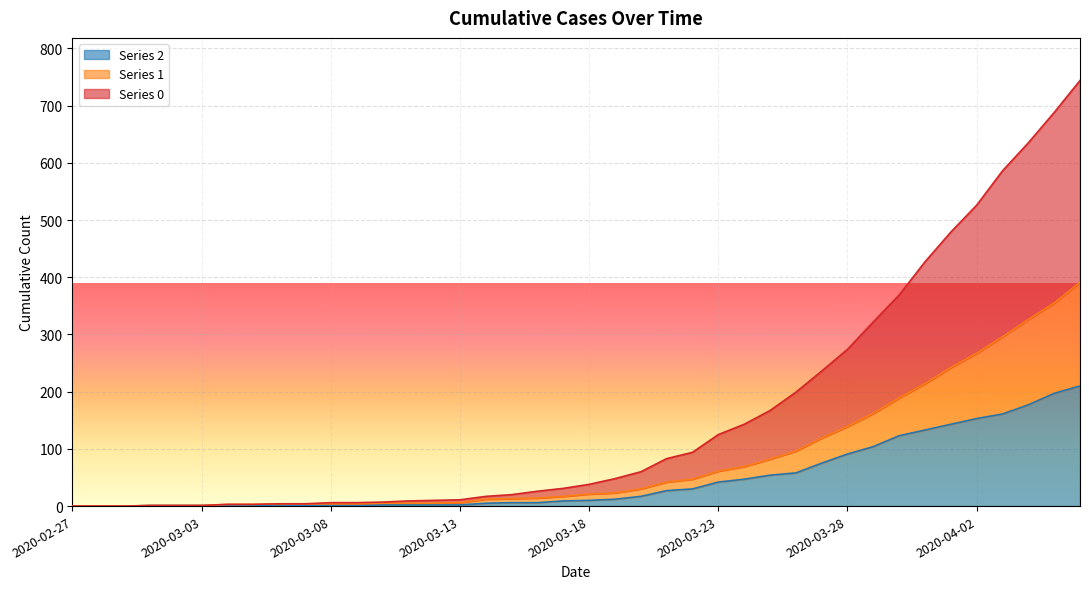

What is the value of the 1 point at the 4th from the left?

1